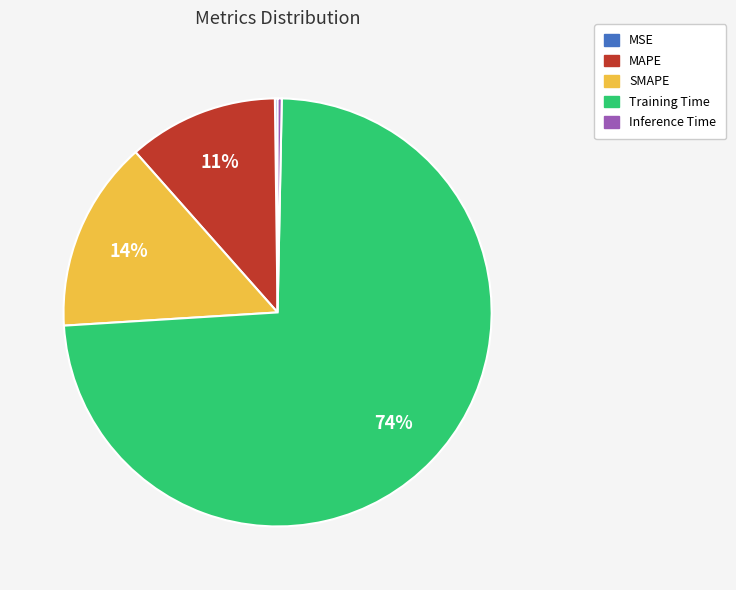

Which has a higher value, SMAPE or Inference Time?

SMAPE